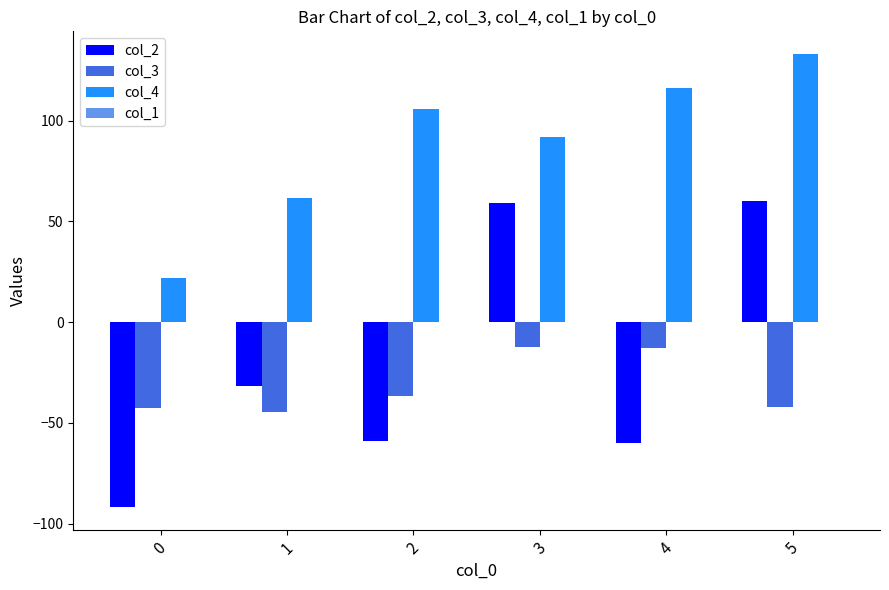

At 2, list the series in order from smallest to largest.

col_2, col_3, col_4